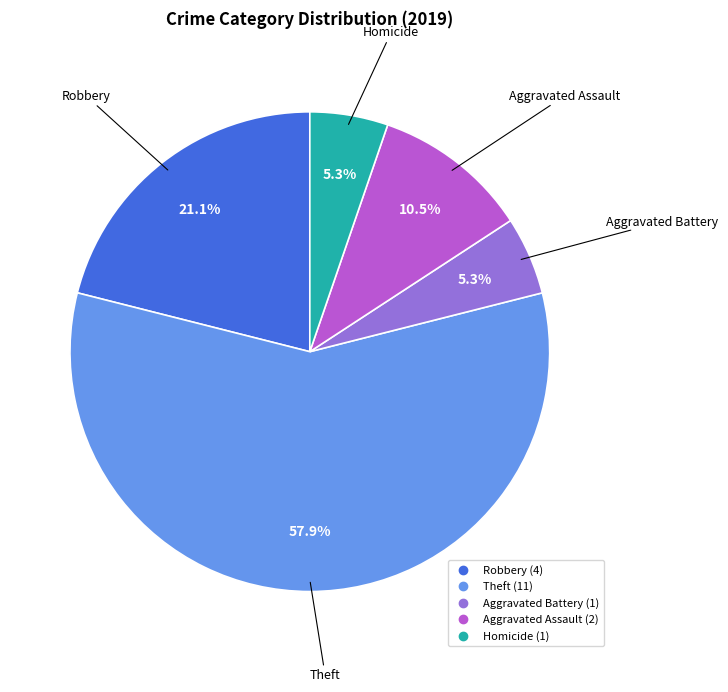

Is there any slice that represents more than half of the pie?

Yes